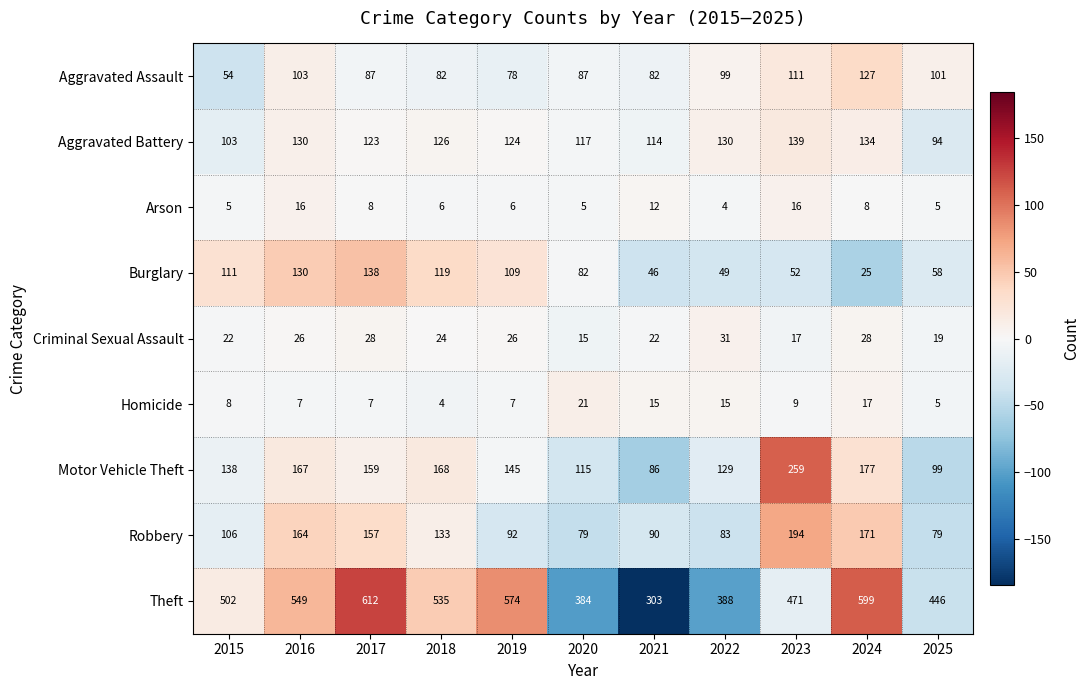

Is the value of Aggravated Battery at 2016 greater than the value of Robbery at 2025?

Yes